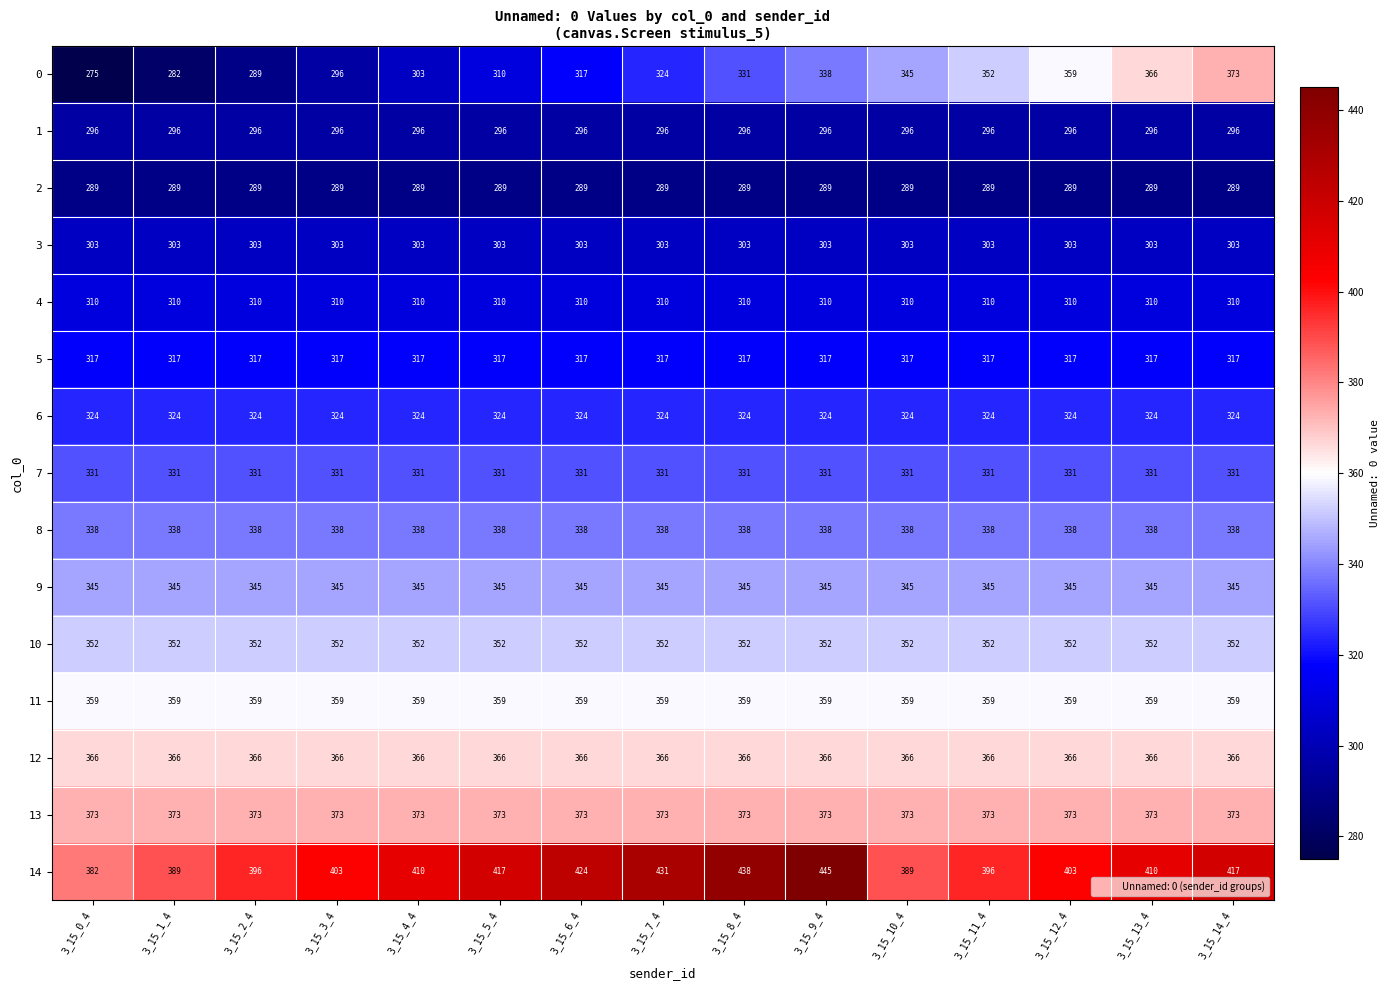

How many data points does each series have?

15